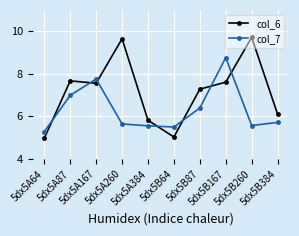

Reading right to left, list all the values displayed in this chart.

col_6: 6.1	9.7	7.6	7.3	5.0	5.8	9.6	7.6	7.7	5.0
col_7: 5.7	5.6	8.8	6.4	5.5	5.6	5.7	7.8	7.0	5.3